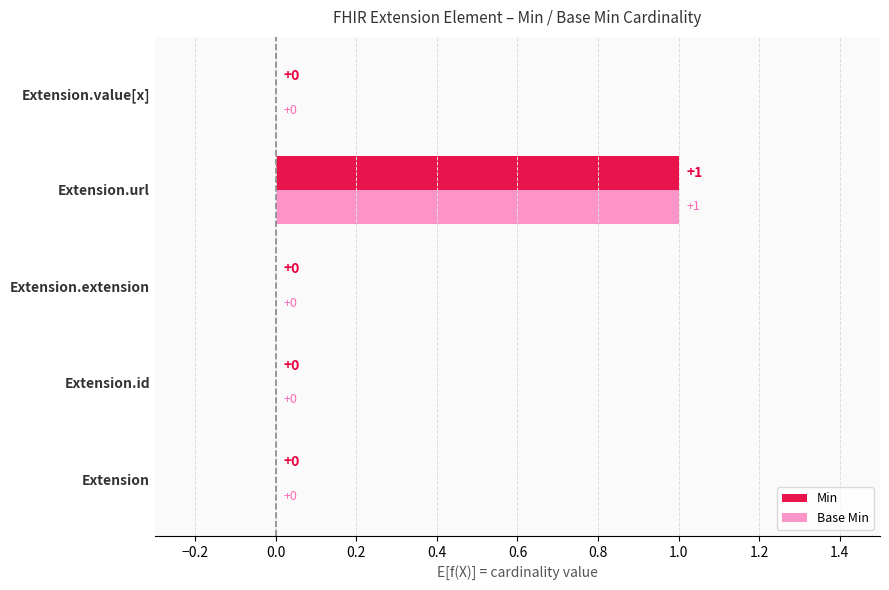

At which category is the sum across all series the highest?

Extension.url